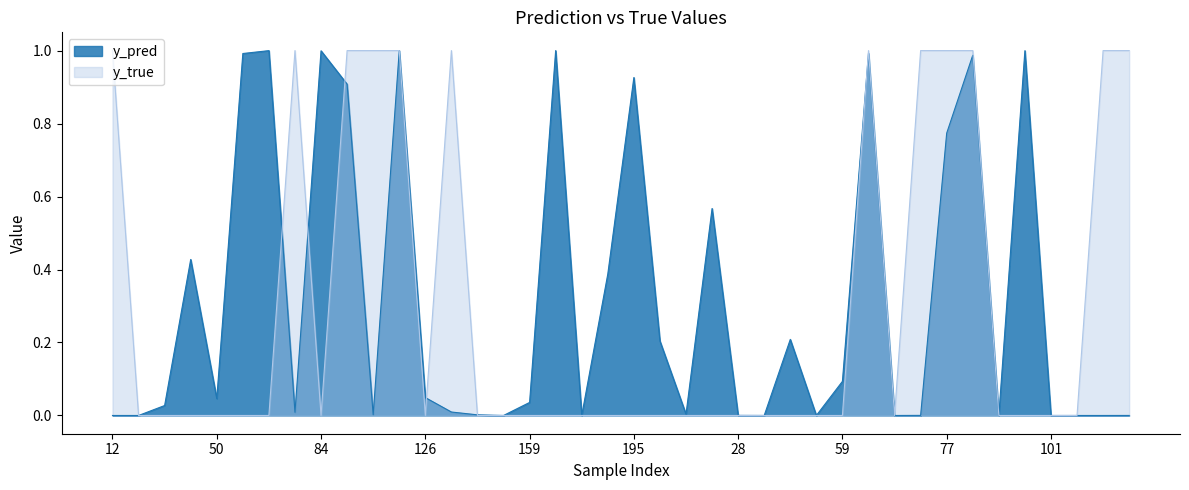

Reading left to right, list all the values displayed in this chart.

y_pred: 12=0.0	15=0.0	20=0.0	44=0.4	50=0.0	61=1.0	68=1.0	76=0.0	84=1.0	89=0.9	96=0.0	122=1.0	126=0.0	134=0.0	141=0.0	158=0.0	159=0.0	162=1.0	167=0.0	171=0.4	195=0.9	208=0.2	1=0.0	21=0.6	28=0.0	30=0.0	42=0.2	43=0.0	59=0.1	65=1.0	67=0.0	70=0.0	77=0.8	80=1.0	90=0.0	100=1.0	101=0.0	103=0.0	105=0.0	138=0.0
y_true: 12=1.0	15=0.0	20=0.0	44=0.0	50=0.0	61=0.0	68=0.0	76=1.0	84=0.0	89=1.0	96=1.0	122=1.0	126=0.0	134=1.0	141=0.0	158=0.0	159=0.0	162=0.0	167=0.0	171=0.0	195=0.0	208=0.0	1=0.0	21=0.0	28=0.0	30=0.0	42=0.0	43=0.0	59=0.0	65=1.0	67=0.0	70=1.0	77=1.0	80=1.0	90=0.0	100=0.0	101=0.0	103=0.0	105=1.0	138=1.0